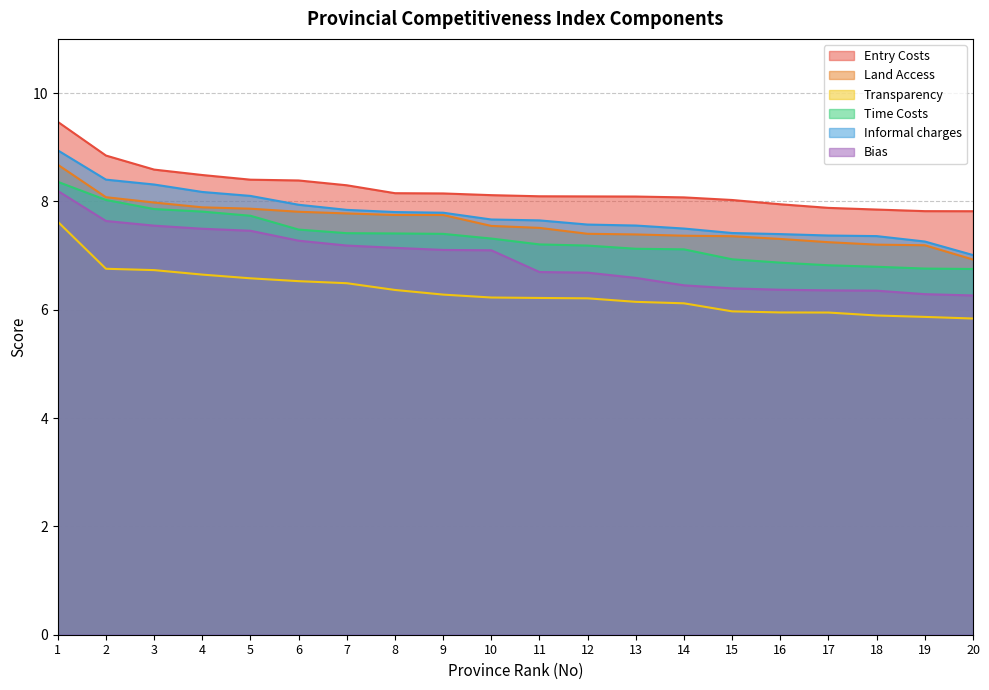

At how many categories does at least one series exceed 8?

15